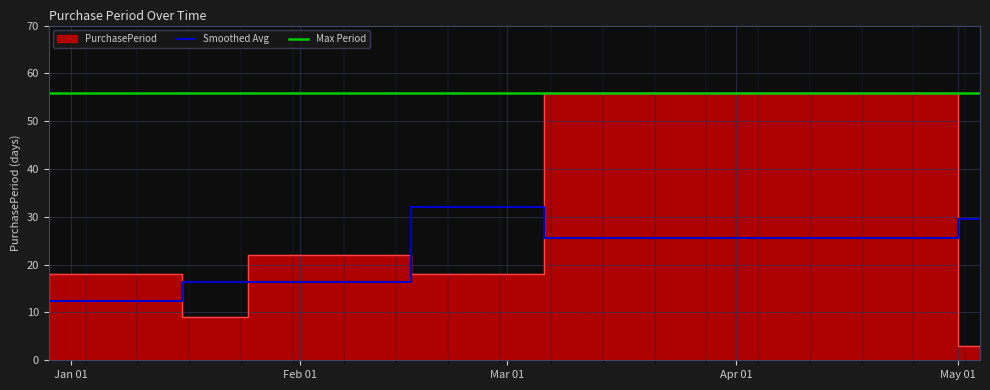

True or false: Smoothed Avg and Max Period intersect in this chart.

False